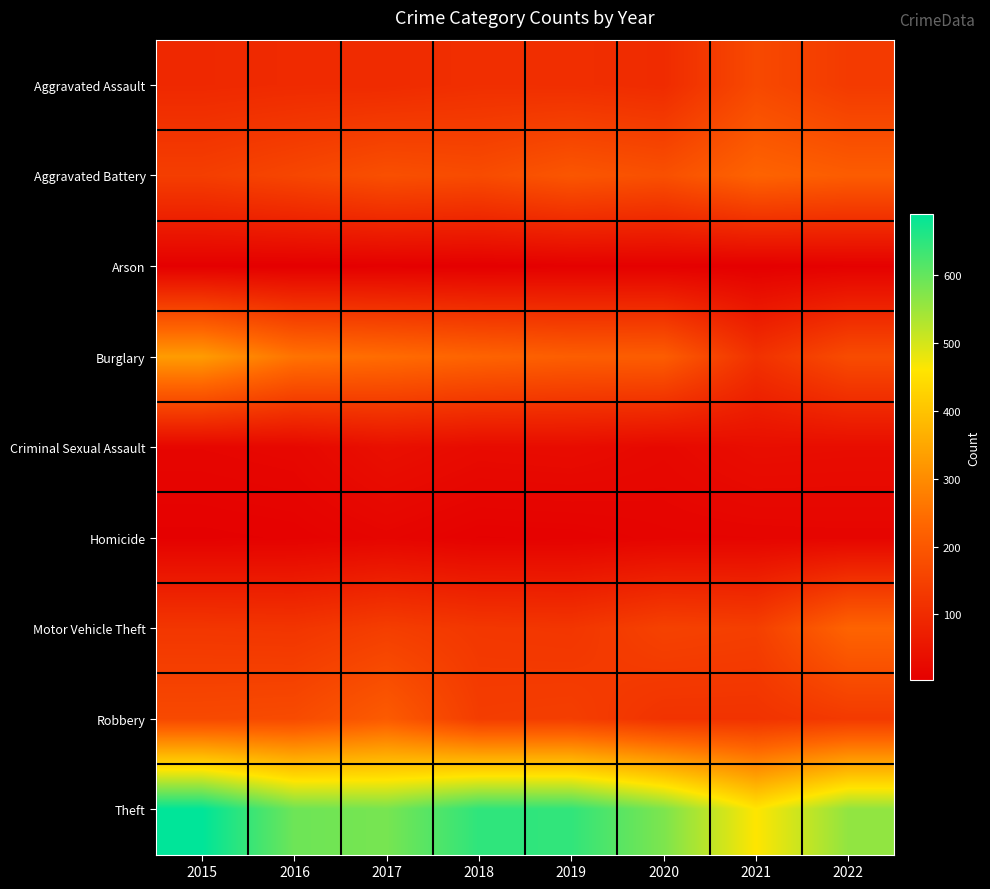

What is the total value across all series at 2022?

1496